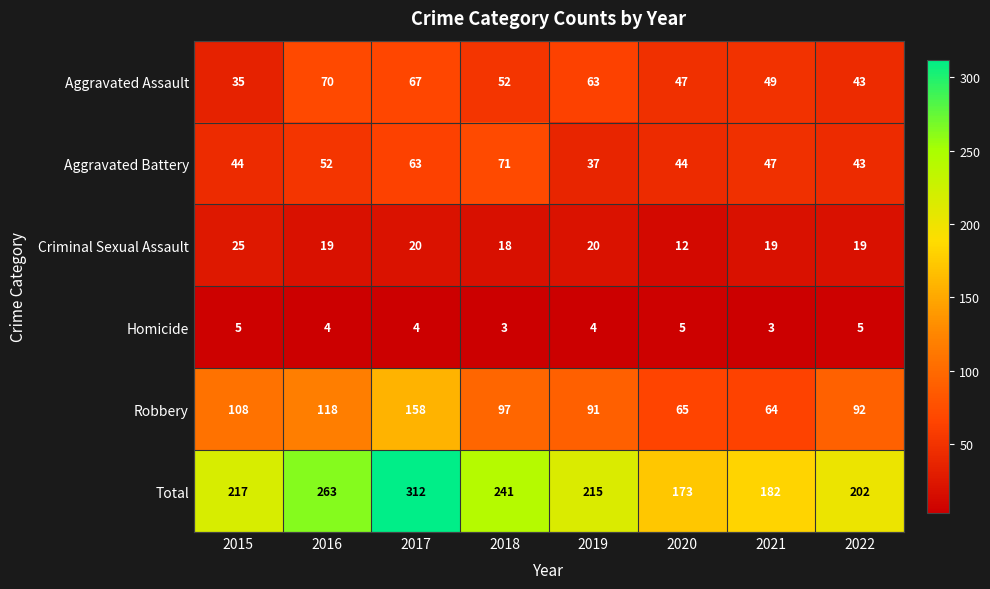

What is the maximum value shown in the chart?

312